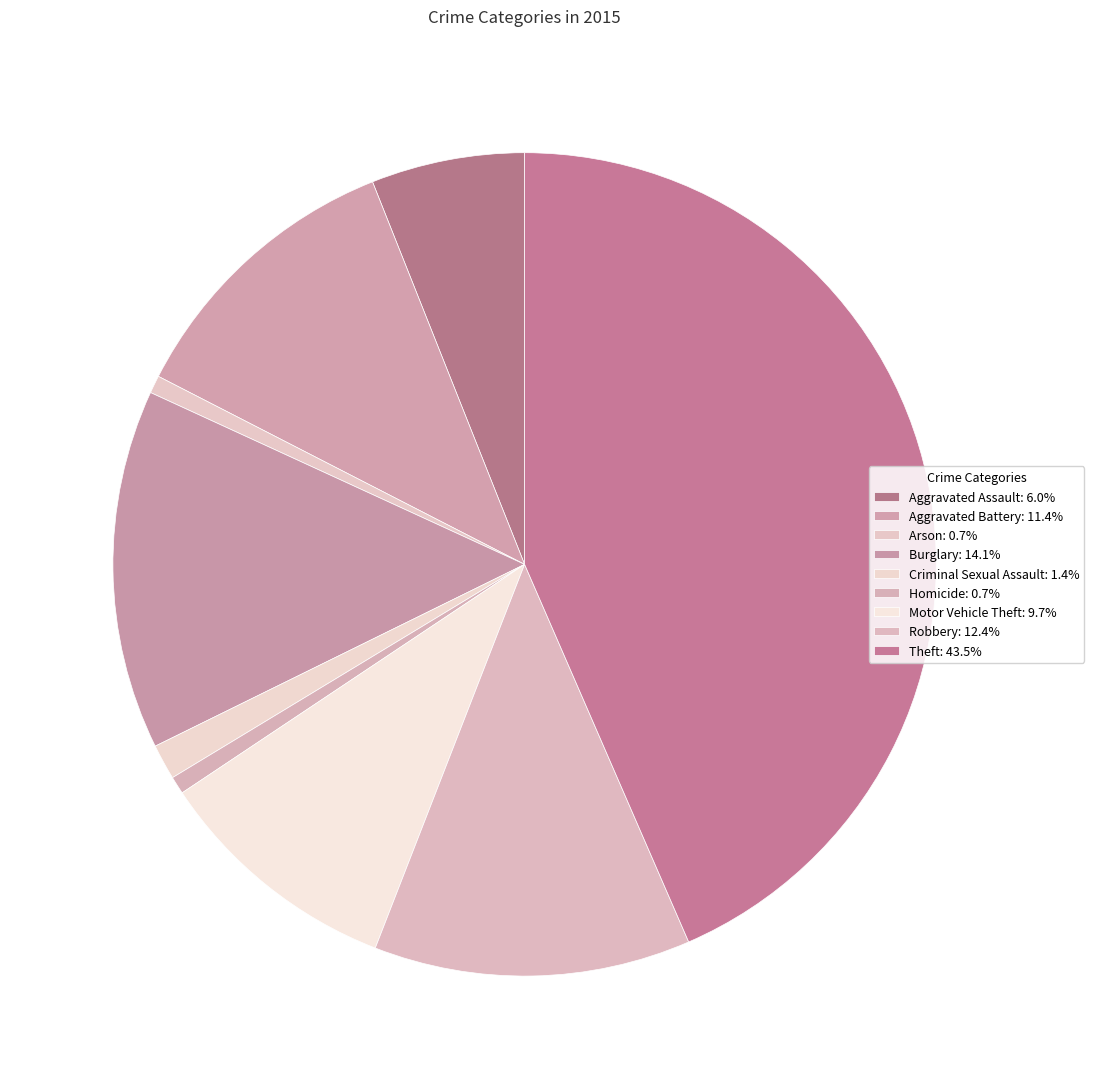

Do Motor Vehicle Theft and Criminal Sexual Assault together represent more than half of the pie?

No